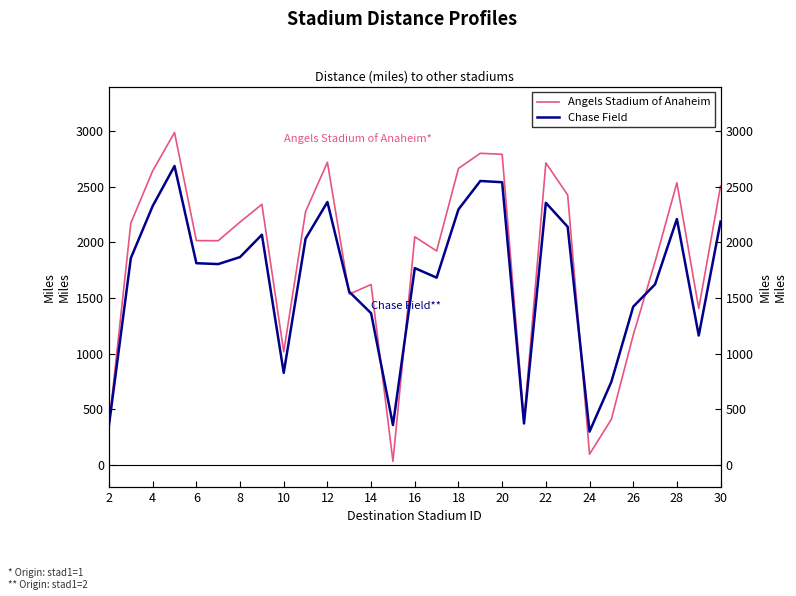

How many intersections are there between Chase Field and Angels Stadium of Anaheim?

6